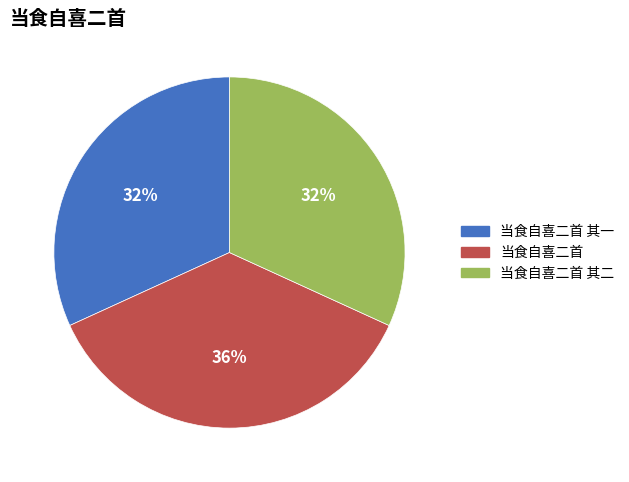

Does any single category account for the majority?

No